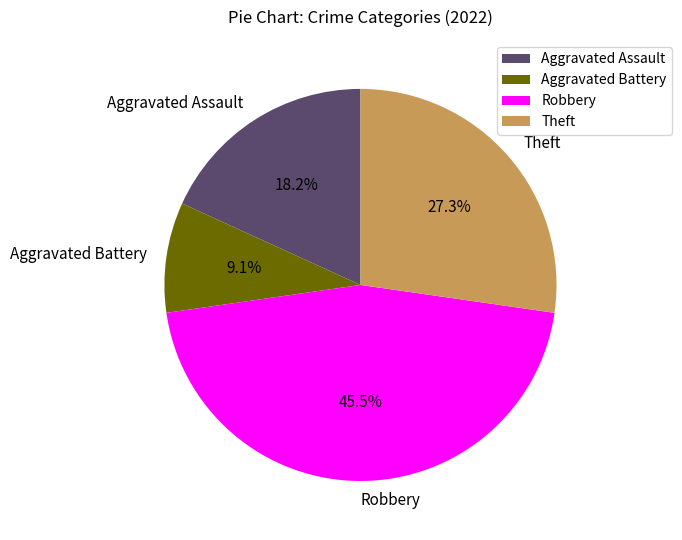

Approximately how many times larger is the value at Aggravated Assault compared to Robbery?

0.4